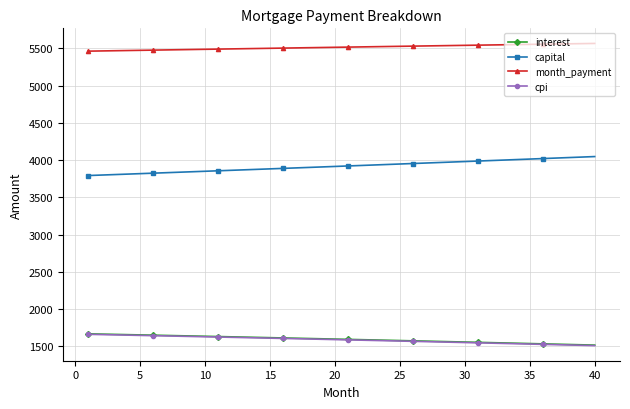

Which series has the largest total across all categories?

month_payment